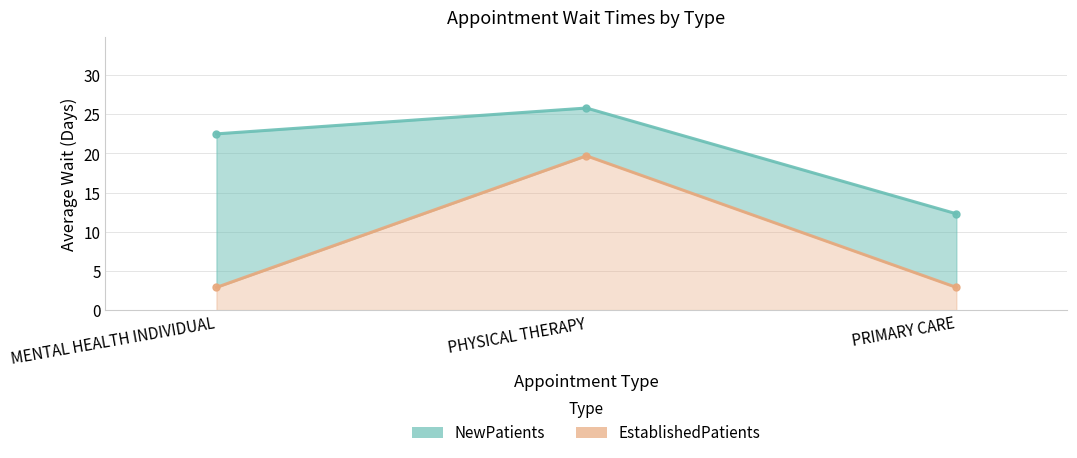

What is the sum of the EstablishedPatients values at PRIMARY CARE and PHYSICAL THERAPY?

22.6